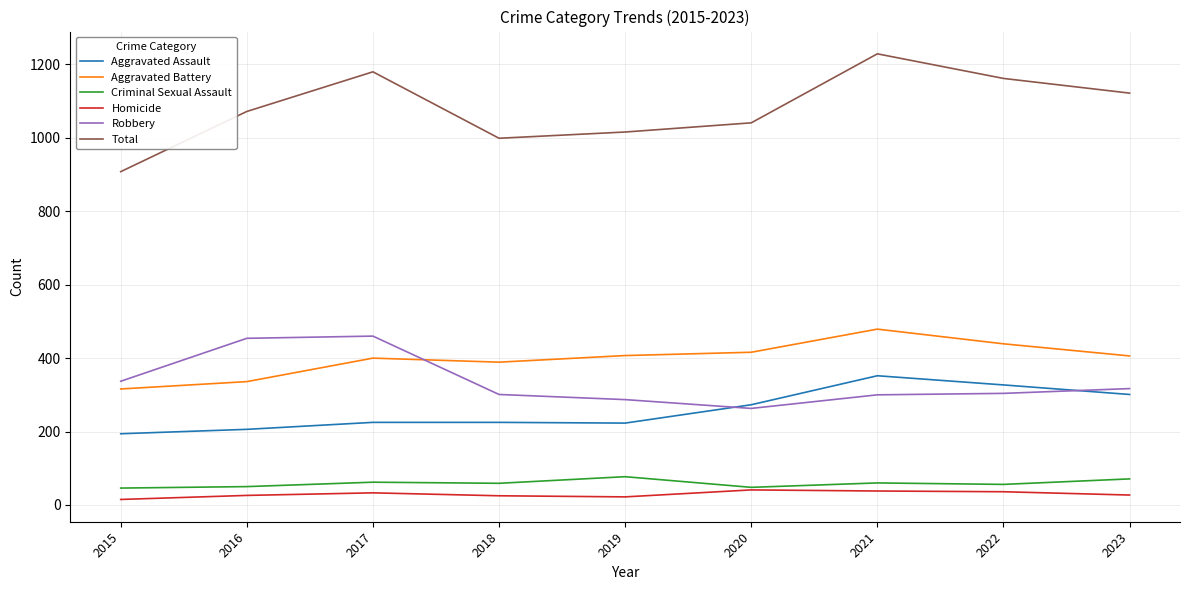

Which series has the largest range (max minus min)?

Total